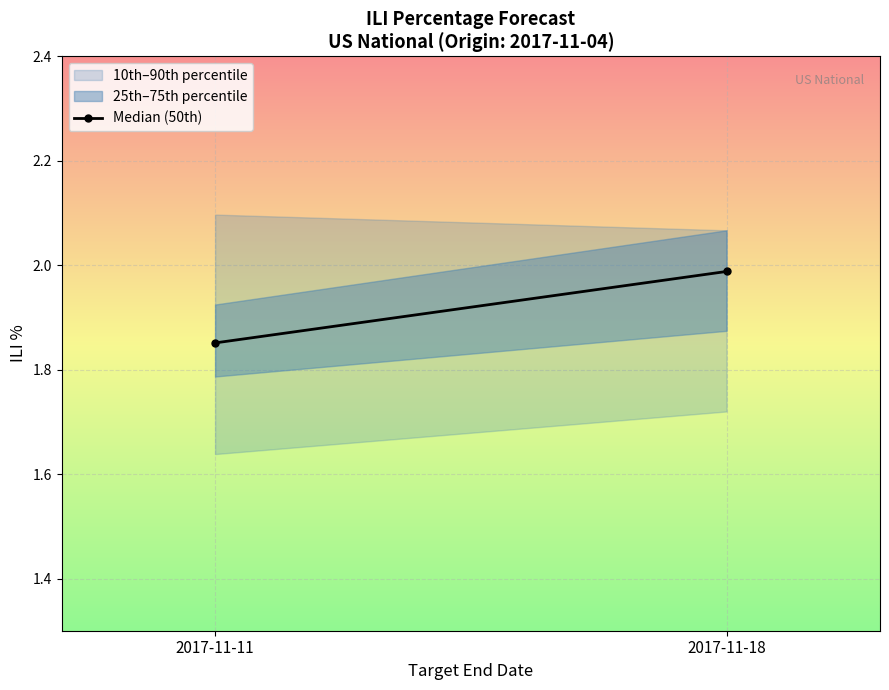

The chart shows a value of 1.9 at 2017-11-11. True or false?

True